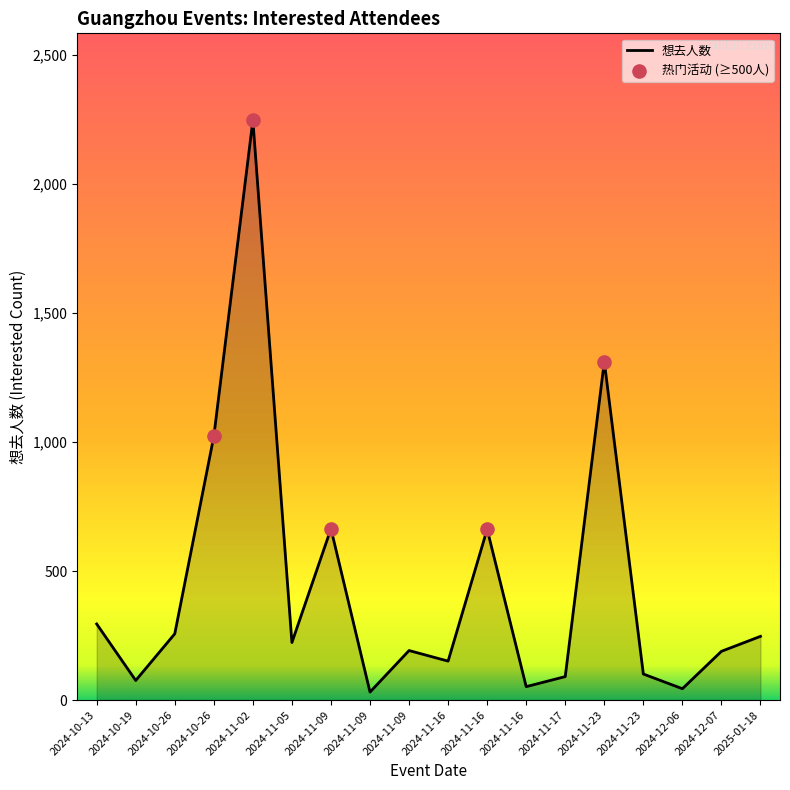

Approximately how many times larger is the value at 2024-11-23 compared to 2024-11-23?

13.0